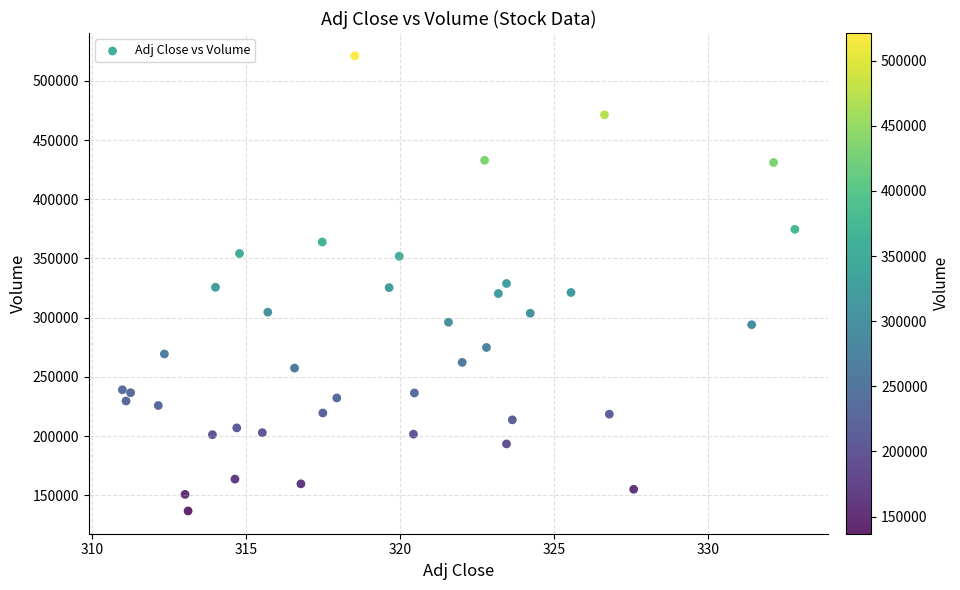

What is the range of Y values (max minus min)?

384200